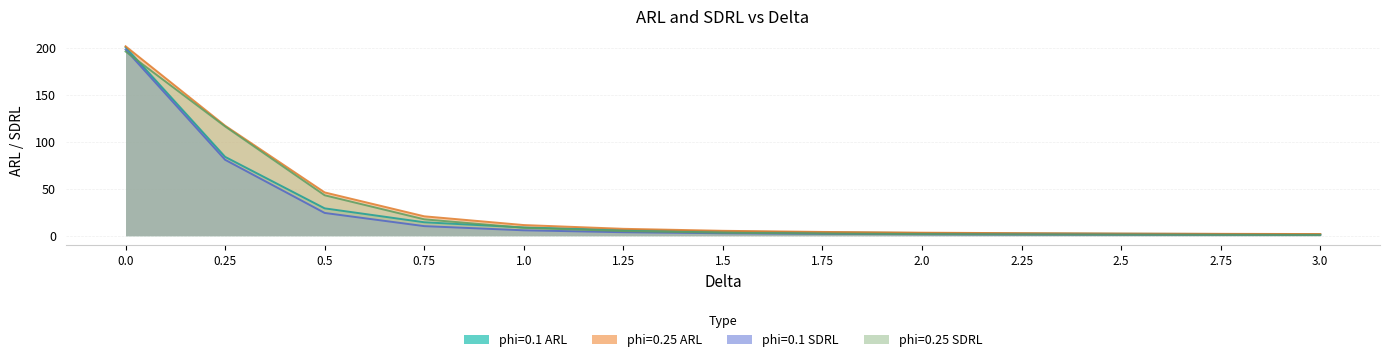

Between which two adjacent categories do phi=0.25 SDRL and phi=0.1 ARL first intersect?

0.0 and 0.25